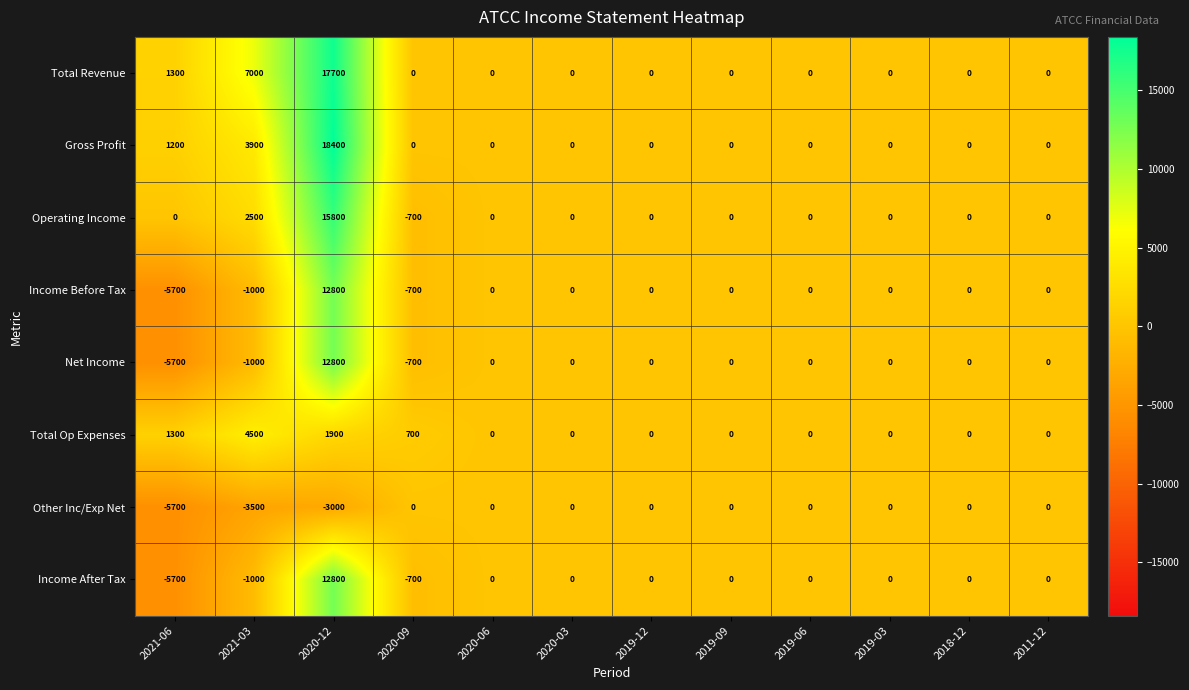

Which series has the largest total across all categories?

Total Revenue